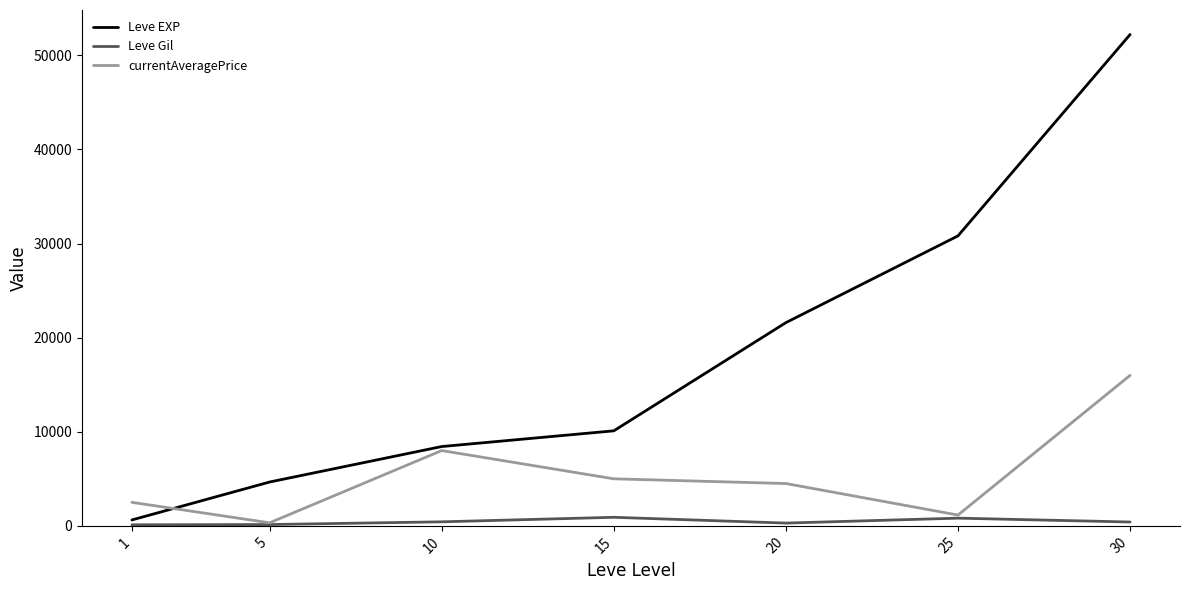

The value of currentAveragePrice at 20 is 7217. True or false?

False